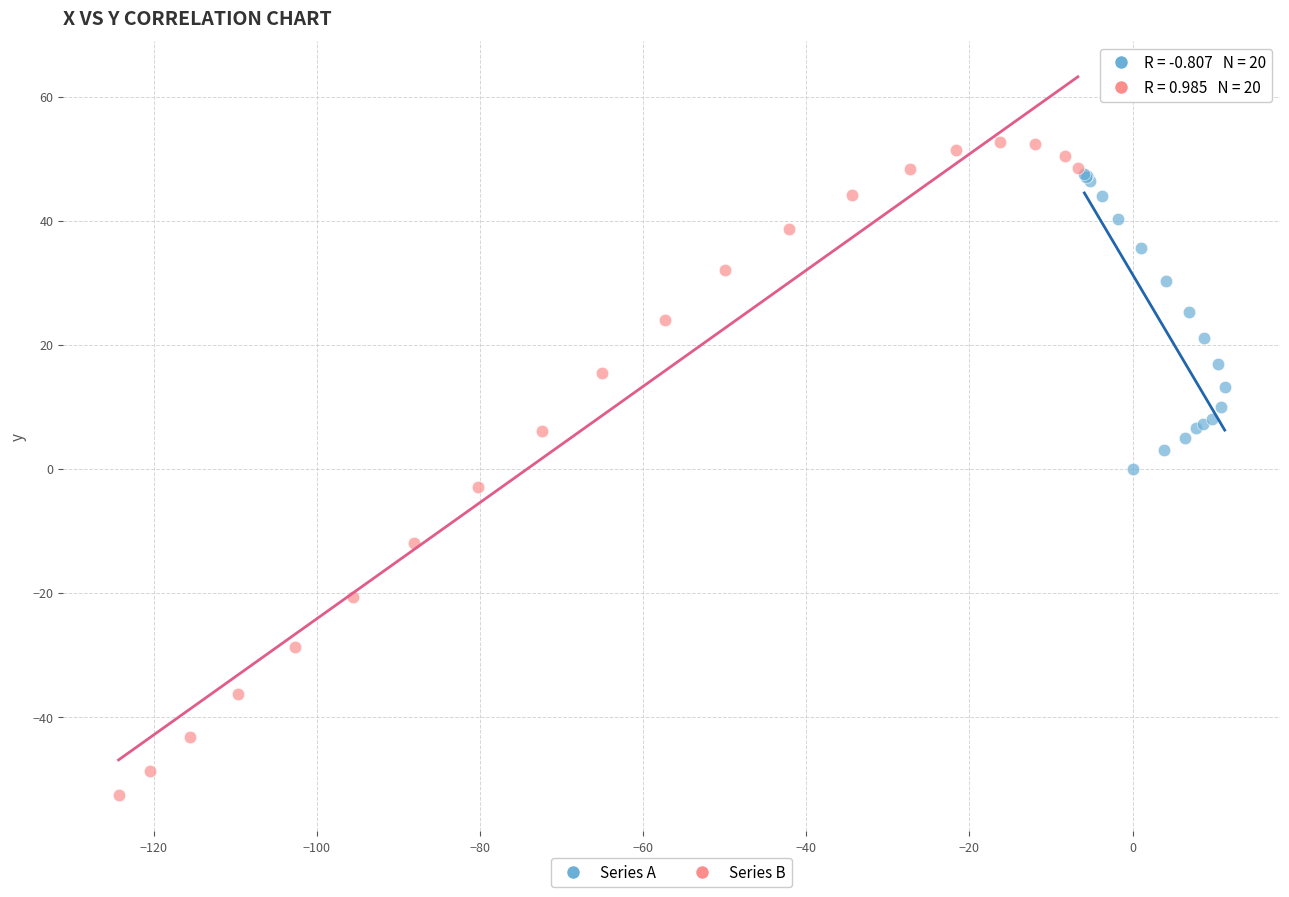

Which series has the largest Y range (max minus min)?

Series B